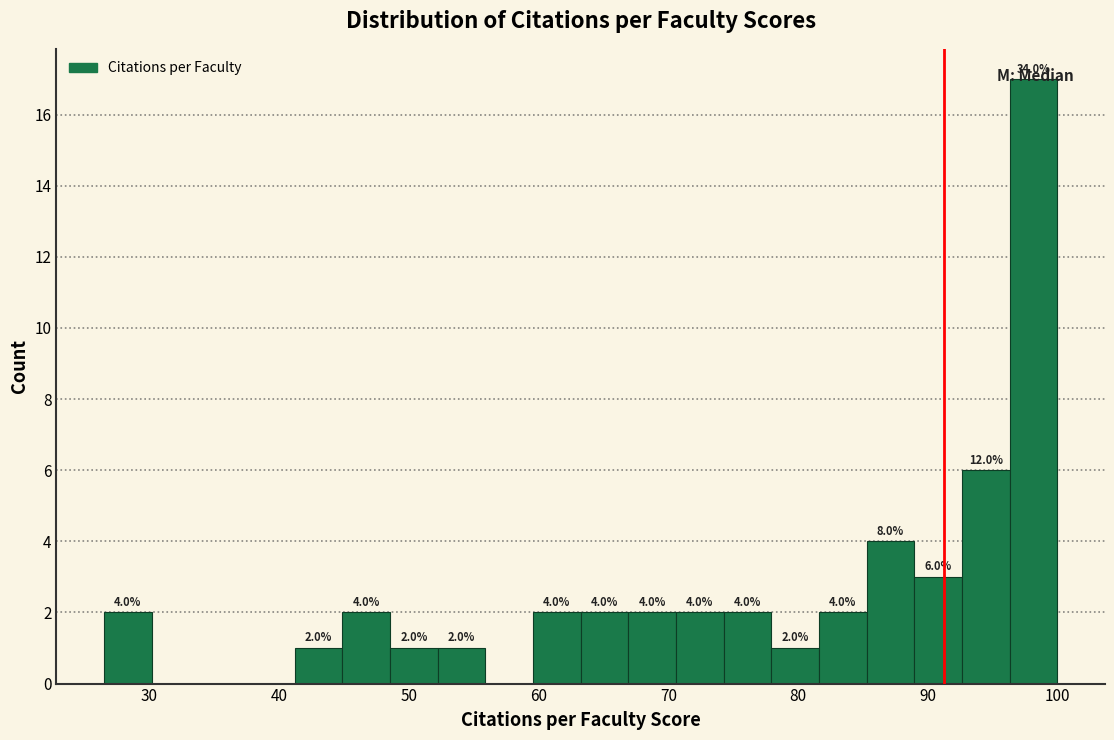

Around what value on the x-axis is the tallest bar? Give the approximate position of its centre, as read against the axis.

98